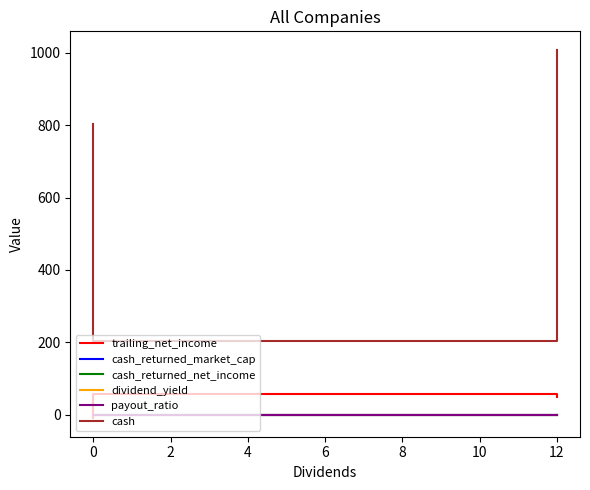

Where is cash_returned_net_income nearest to the value 0?

2